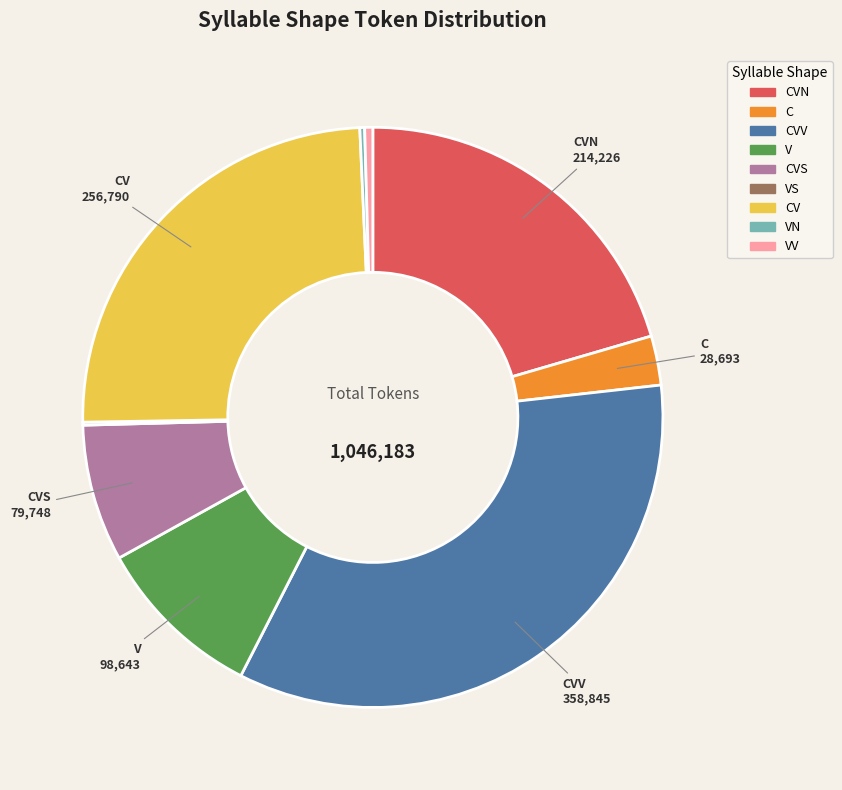

Is it true that CVV is 23% of the pie?

False